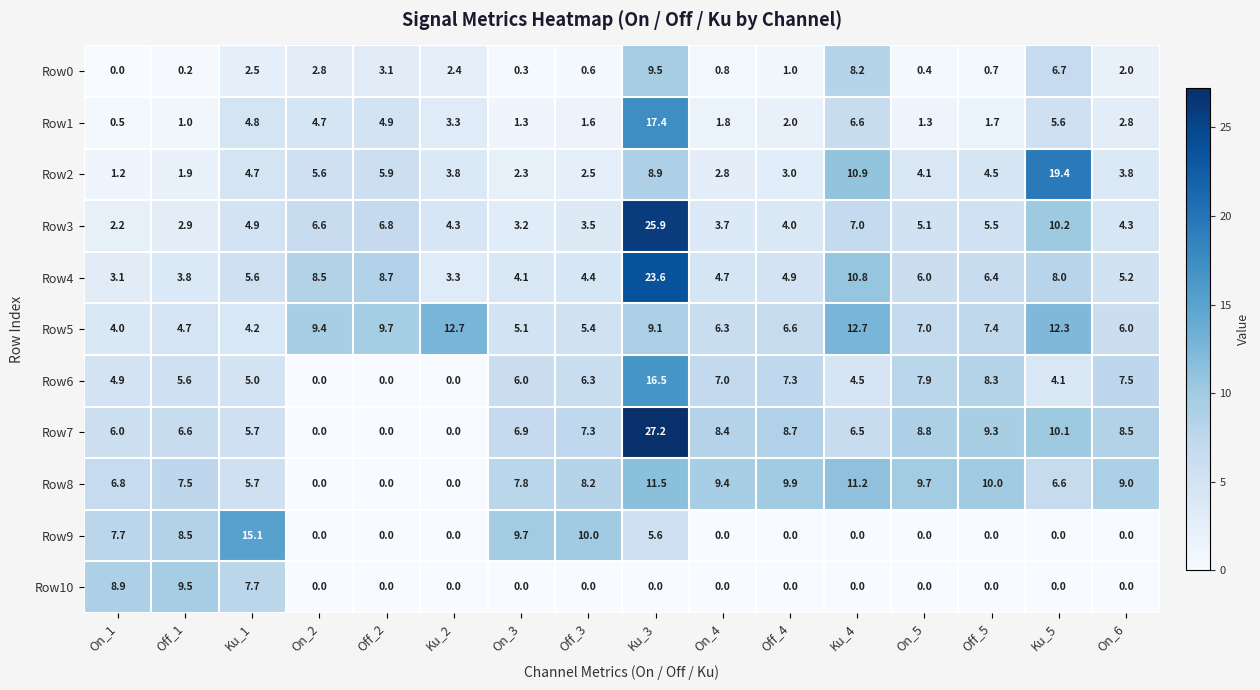

What is the total value across all series at Ku_1?

65.9